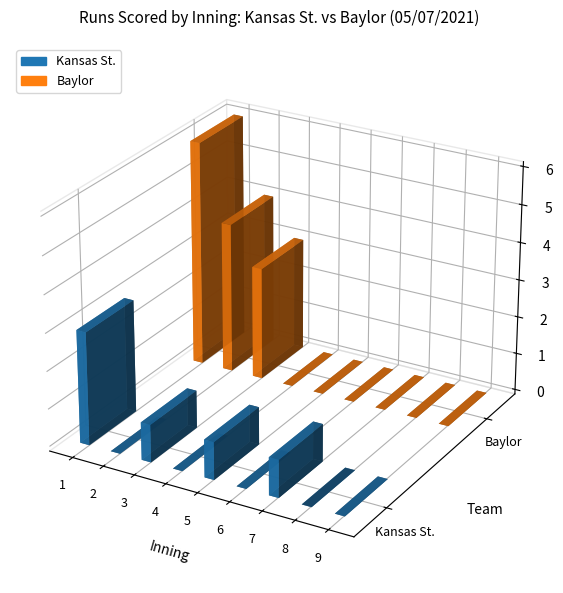

List the series in order of their peak value, highest first.

Baylor, Kansas St.